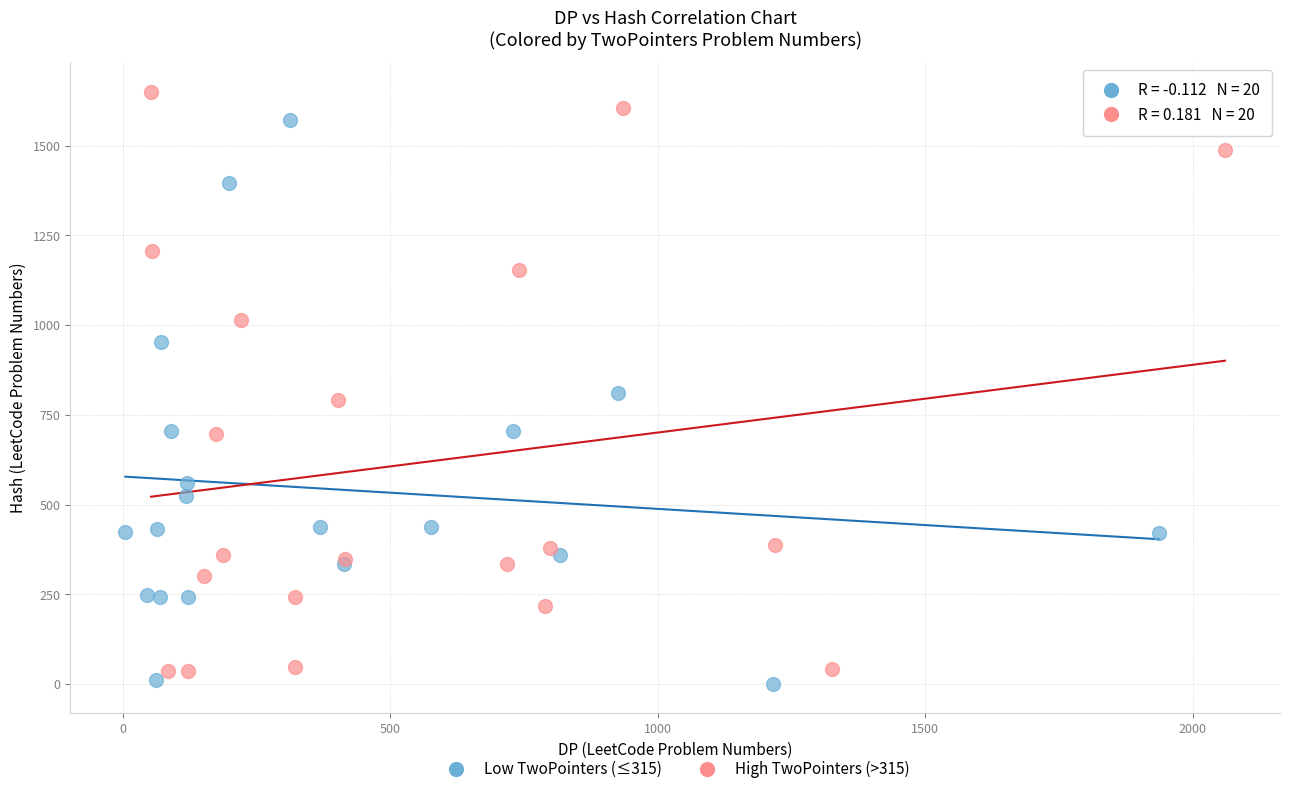

Which series has the widest spread of Y values?

High TwoPointers (>315)